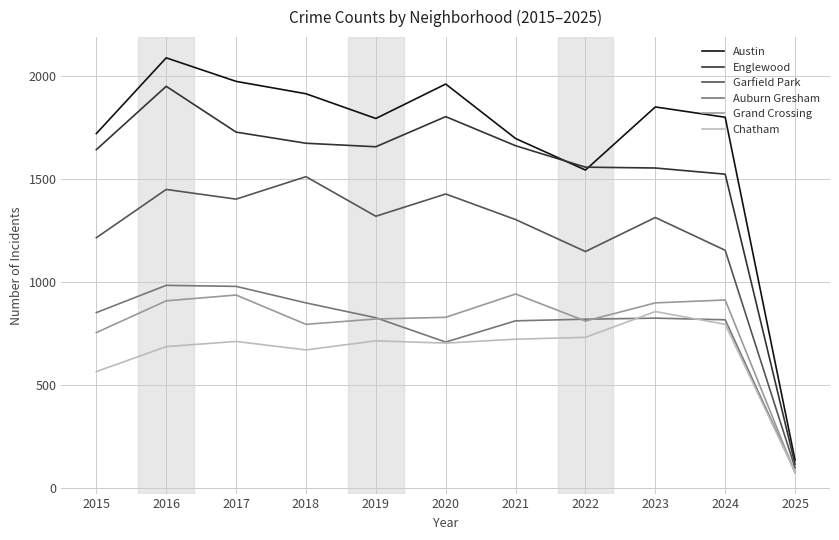

What is the lowest value of the Grand Crossing series?

74